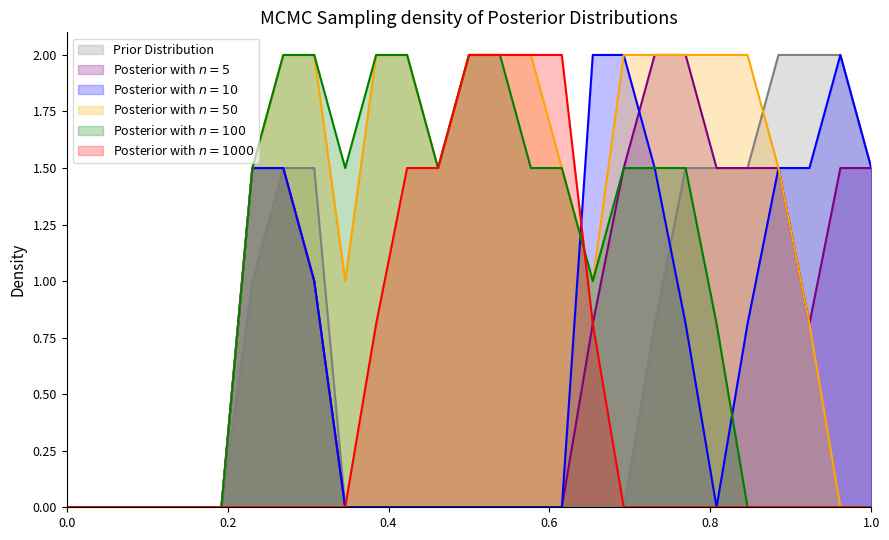

What is the maximum value for Prior Distribution?

2.0